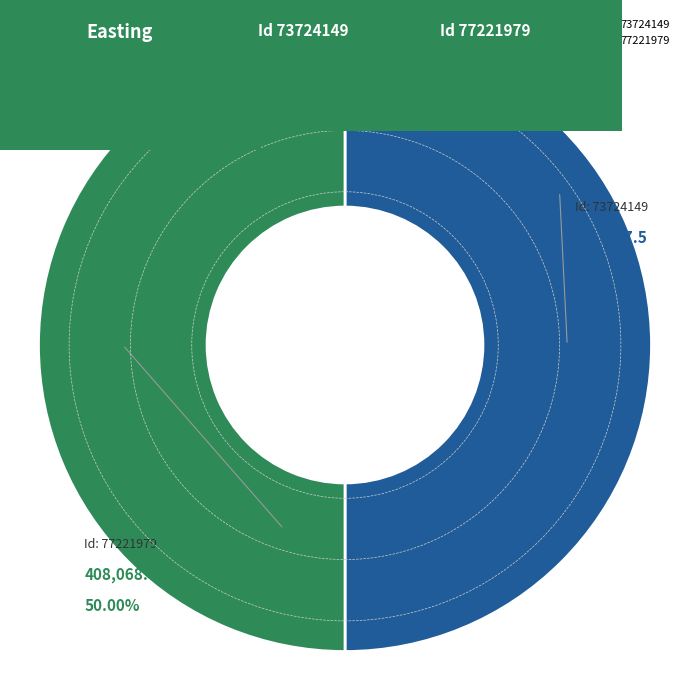

The 77221979 slice represents 50% of the pie. True or false?

True